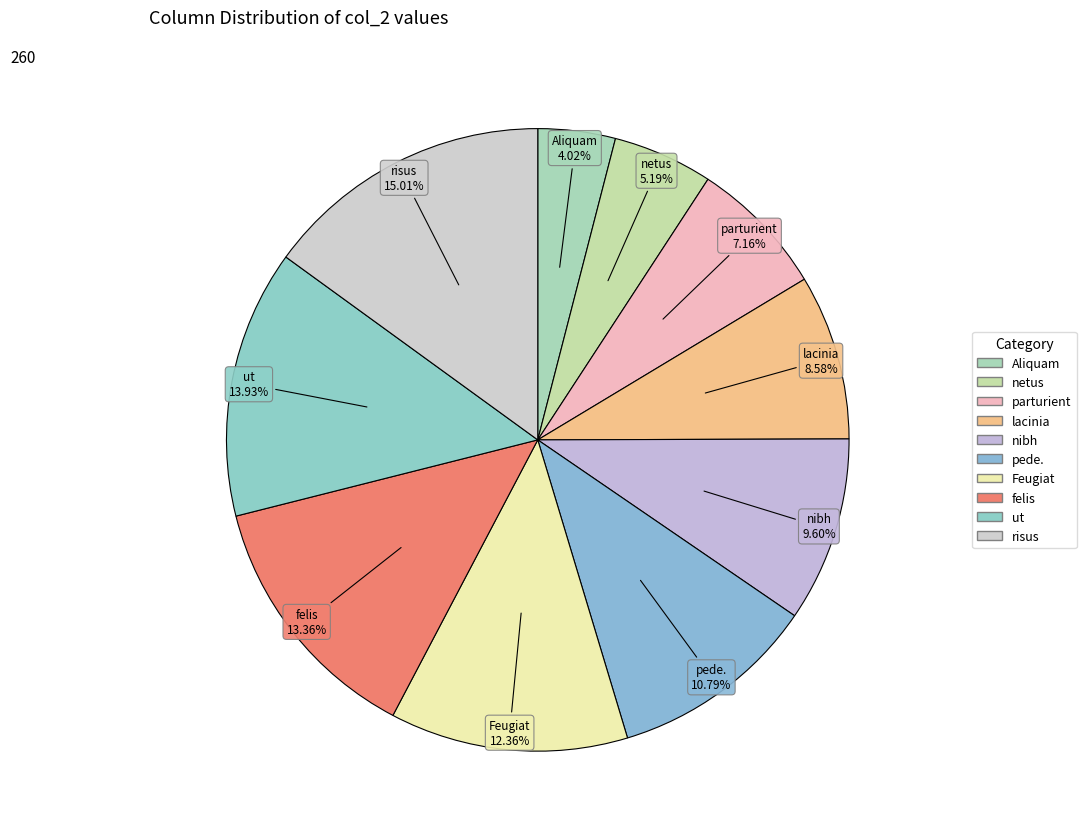

To the nearest percent, what portion does nibh represent?

10%